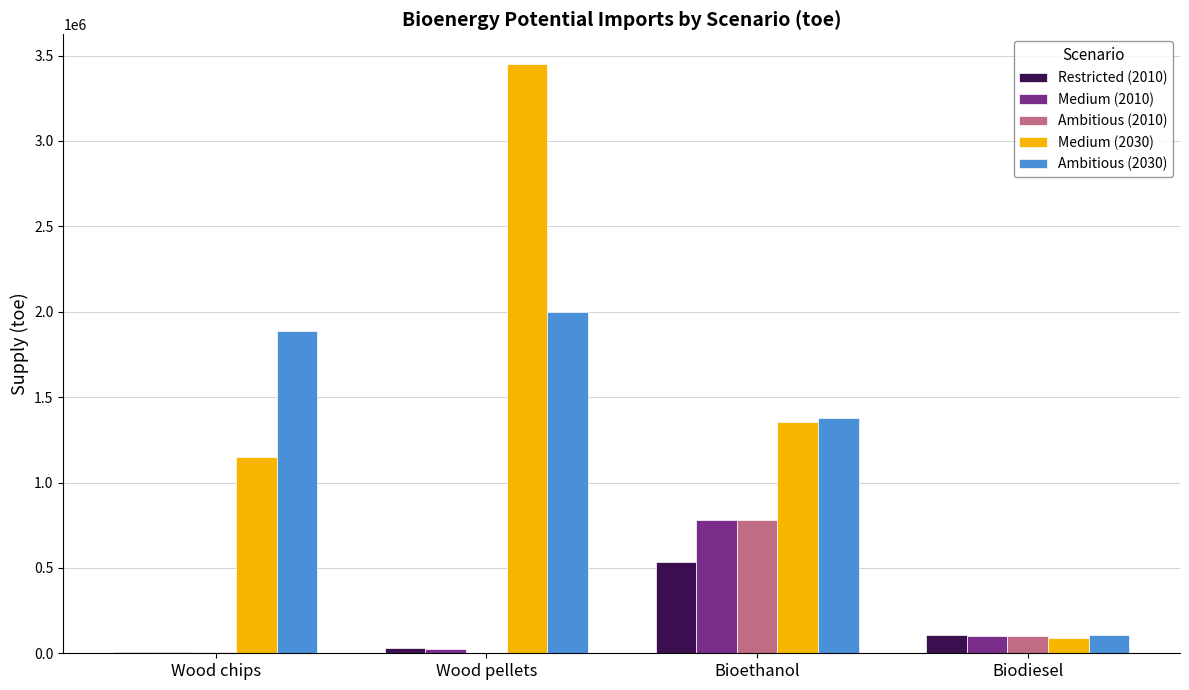

At which label is Ambitious (2010) closest to 389870?

Biodiesel